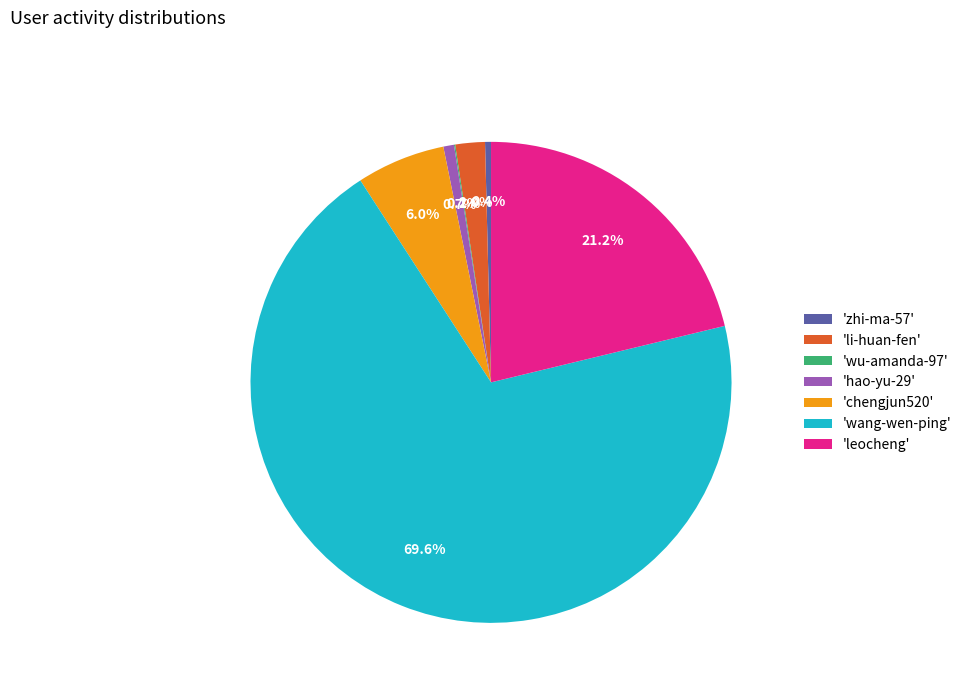

Is there a majority slice in this chart?

Yes